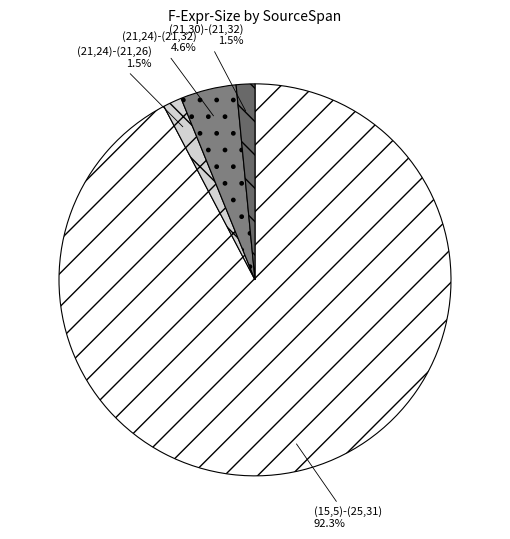

To the nearest percent, what percentage of the pie is (21,24)-(21,32)?

5%